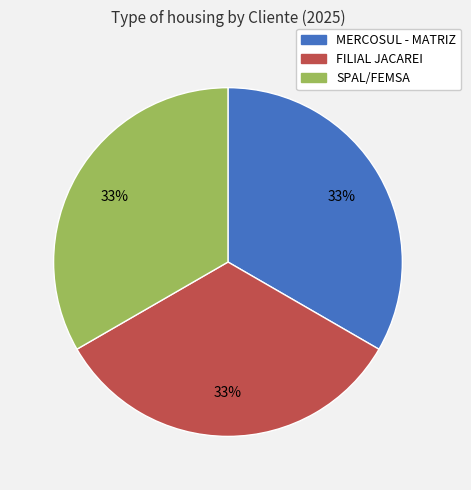

True or false: MERCOSUL - MATRIZ accounts for 25% of the total.

False